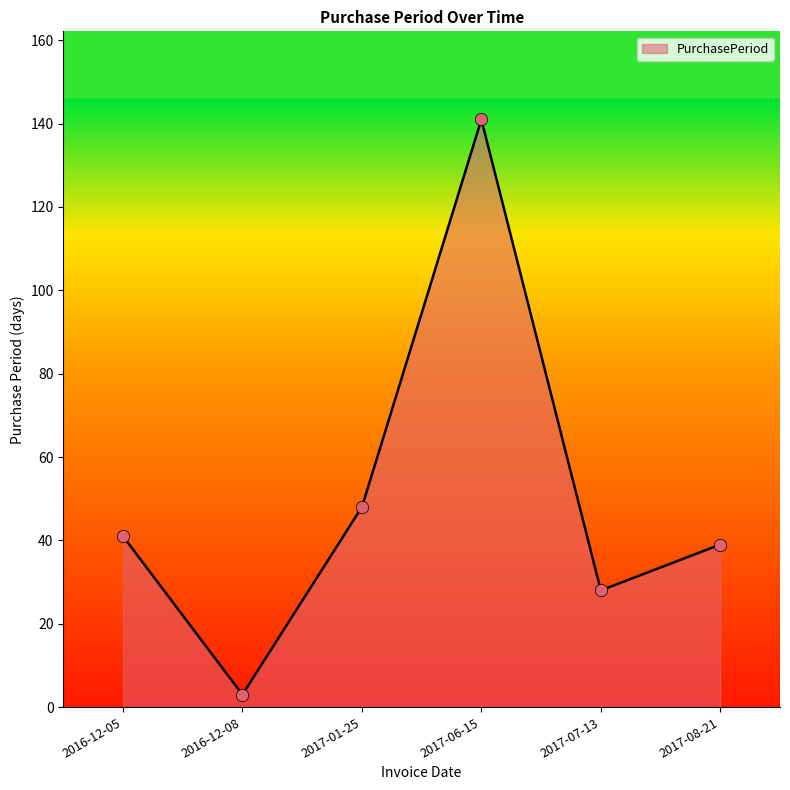

Between 2017-01-25 and 2017-08-21, which is larger?

2017-01-25